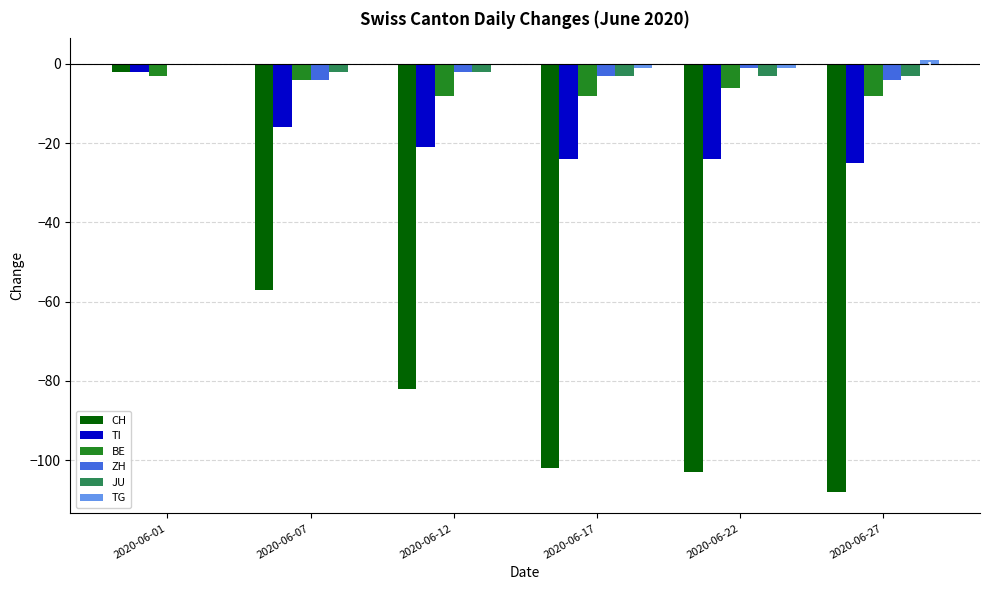

The JU series shows -3 at 2020-06-17. True or false?

True